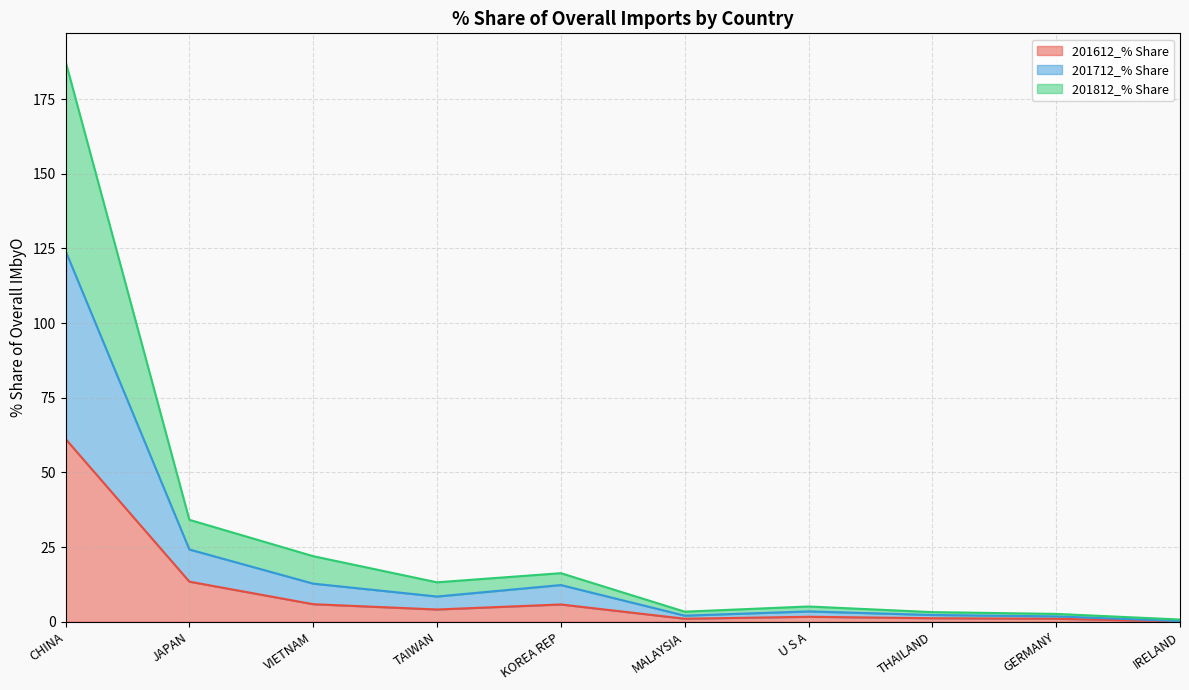

At how many categories does at least one series exceed 138?

1